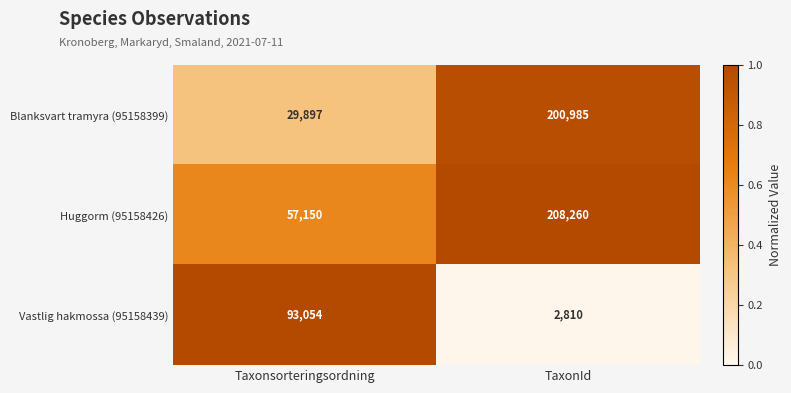

At which label is Blanksvart tramyra (95158399) closest to 115441?

Taxonsorteringsordning